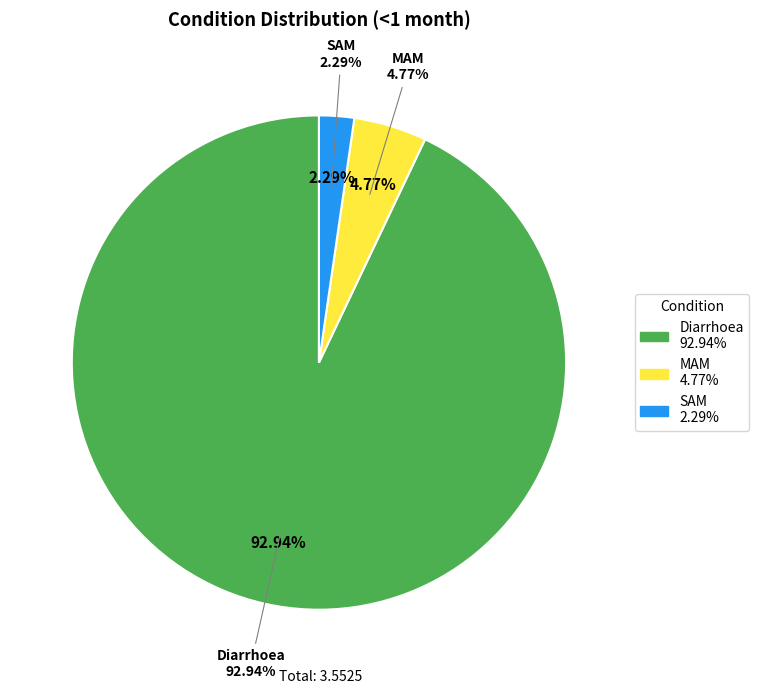

What is the change in value from Diarrhoea to SAM?

-3.2